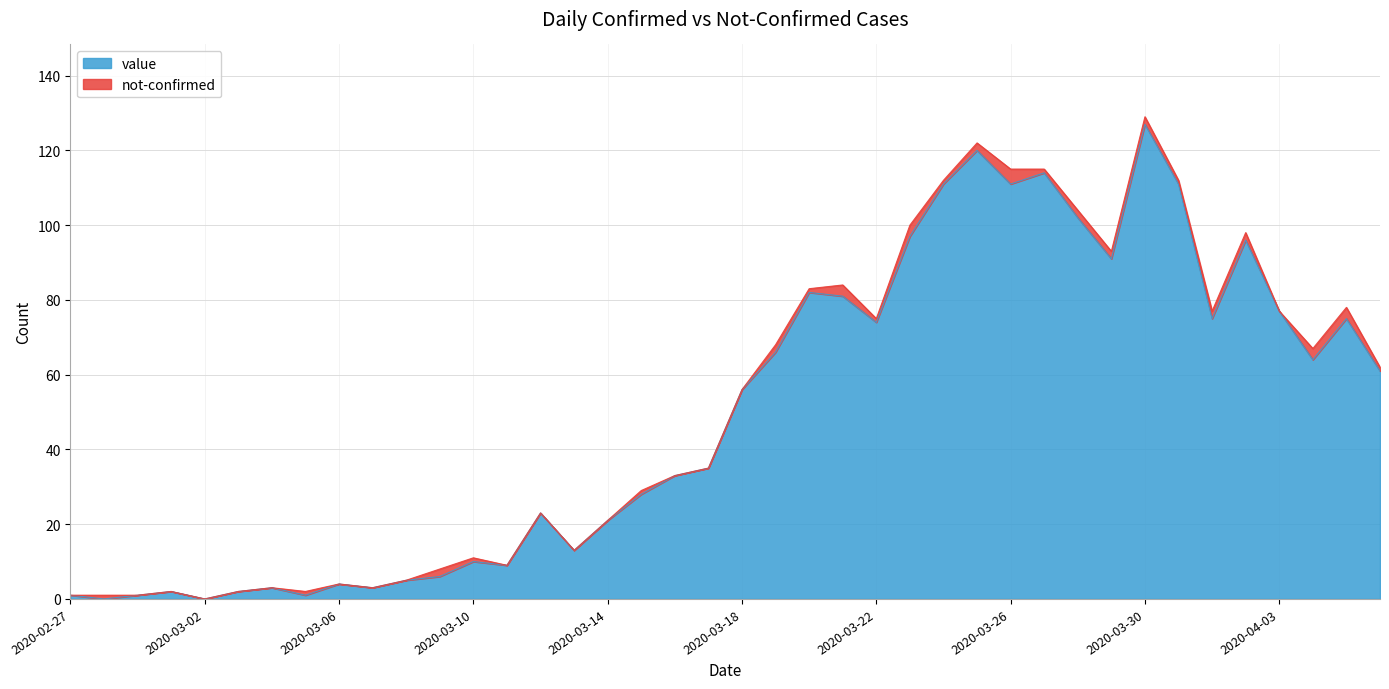

Reading left to right, list all the values displayed in this chart.

2020-02-27=1	2020-02-28=0	2020-02-29=1	2020-03-01=2	2020-03-02=0	2020-03-03=2	2020-03-04=3	2020-03-05=1	2020-03-06=4	2020-03-07=3	2020-03-08=5	2020-03-09=6	2020-03-10=10	2020-03-11=9	2020-03-12=23	2020-03-13=13	2020-03-14=21	2020-03-15=28	2020-03-16=33	2020-03-17=35	2020-03-18=56	2020-03-19=66	2020-03-20=82	2020-03-21=81	2020-03-22=74	2020-03-23=97	2020-03-24=111	2020-03-25=120	2020-03-26=111	2020-03-27=114	2020-03-28=102	2020-03-29=91	2020-03-30=127	2020-03-31=111	2020-04-01=75	2020-04-02=96	2020-04-03=77	2020-04-04=64	2020-04-05=75	2020-04-06=61